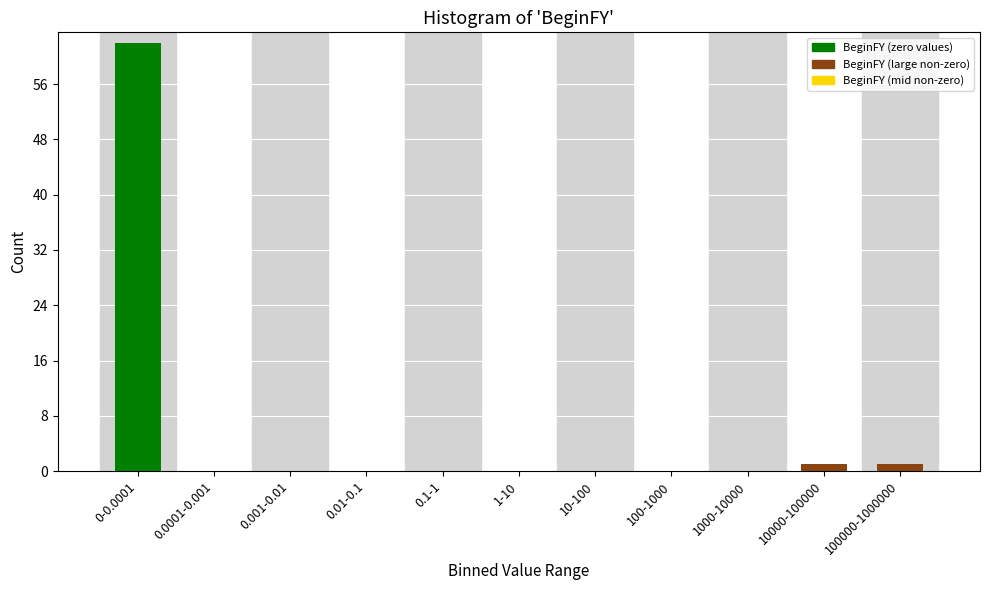

Reading left to right, what are all the values shown in this chart?

0-0.0001=62	0.0001-0.001=0	0.001-0.01=0	0.01-0.1=0	0.1-1=0	1-10=0	10-100=0	100-1000=0	1000-10000=0	10000-100000=1	100000-1000000=1